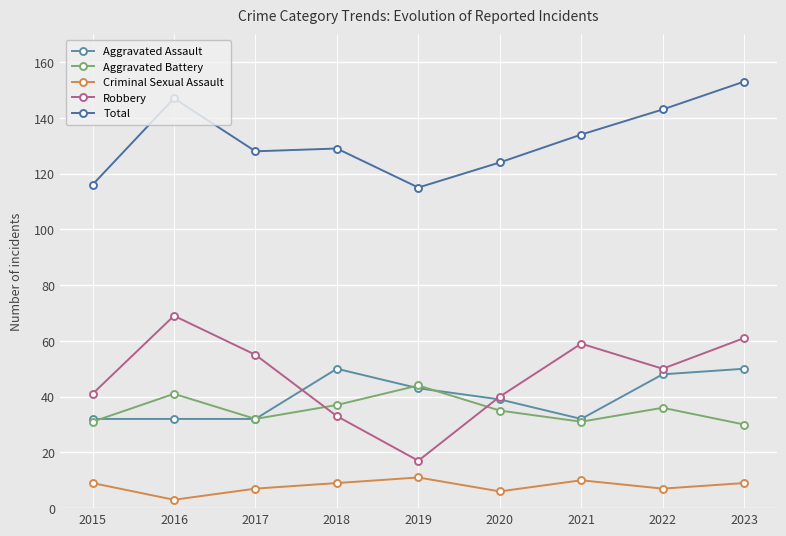

True or false: Criminal Sexual Assault and Aggravated Battery cross at least once.

False